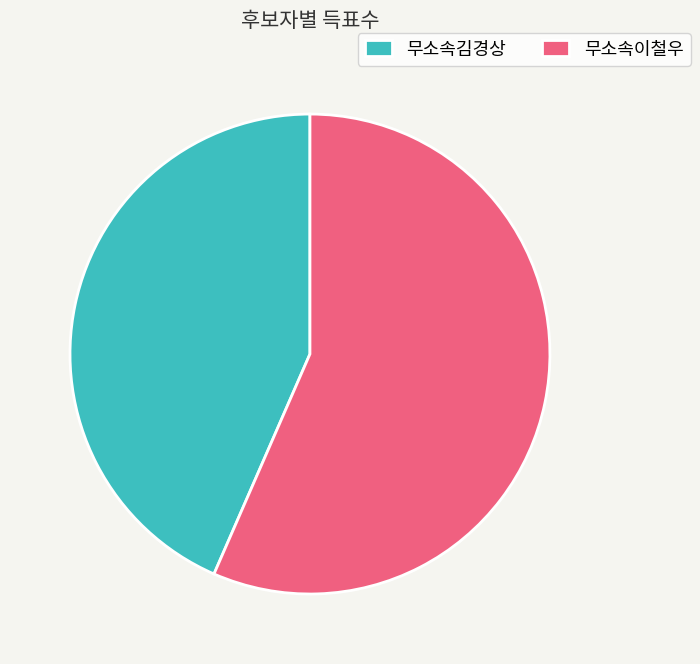

Rank the categories by value from lowest to highest.

무소속김경상, 무소속이철우